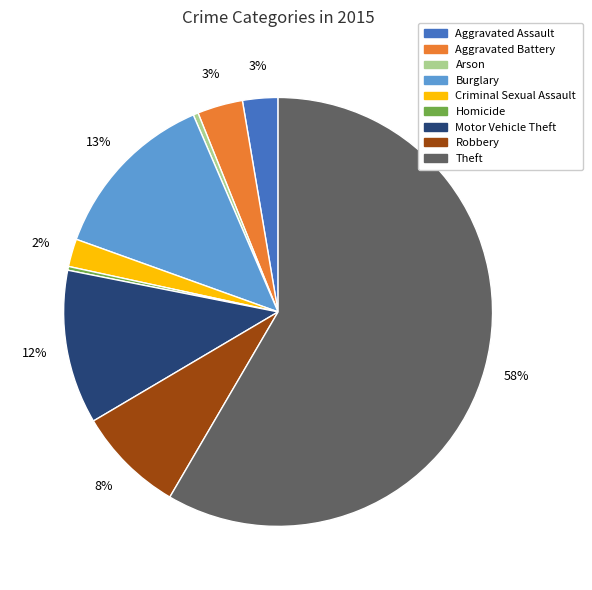

Is it true that Motor Vehicle Theft is 12% of the pie?

True